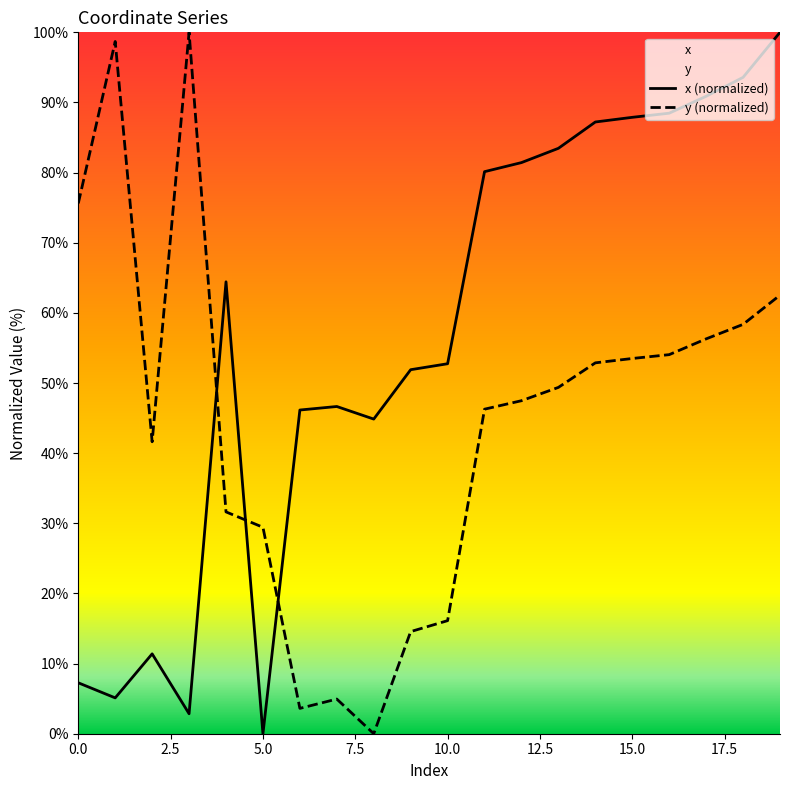

What is the total value across all series at 17?

147.2